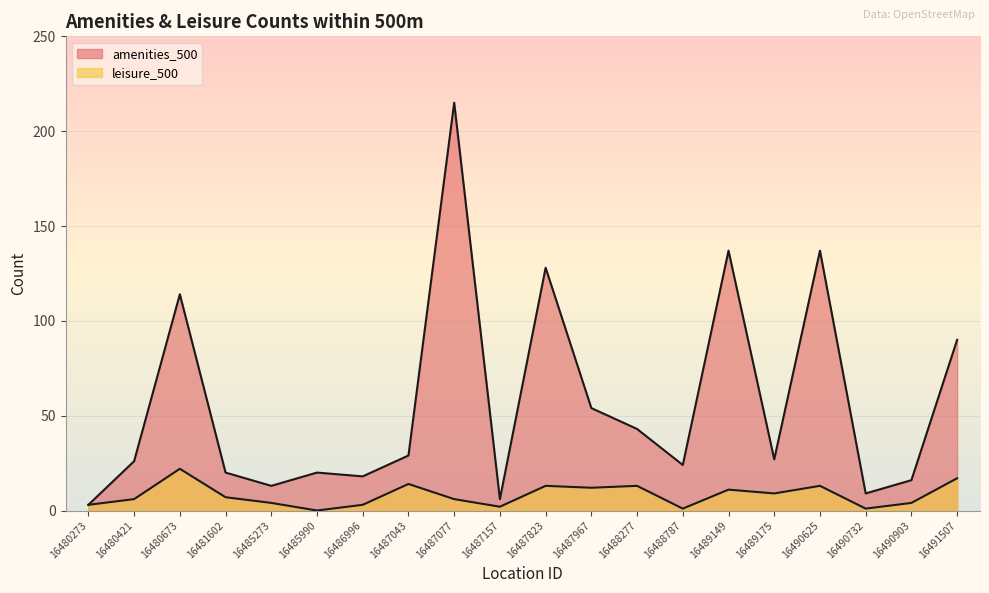

Rank the categories by amenities_500 value from highest to lowest.

16487077, 16489149, 16490625, 16487823, 16480673, 16491507, 16487967, 16488277, 16487043, 16489175, 16480421, 16488787, 16481602, 16485990, 16486996, 16490903, 16485273, 16490732, 16487157, 16480273